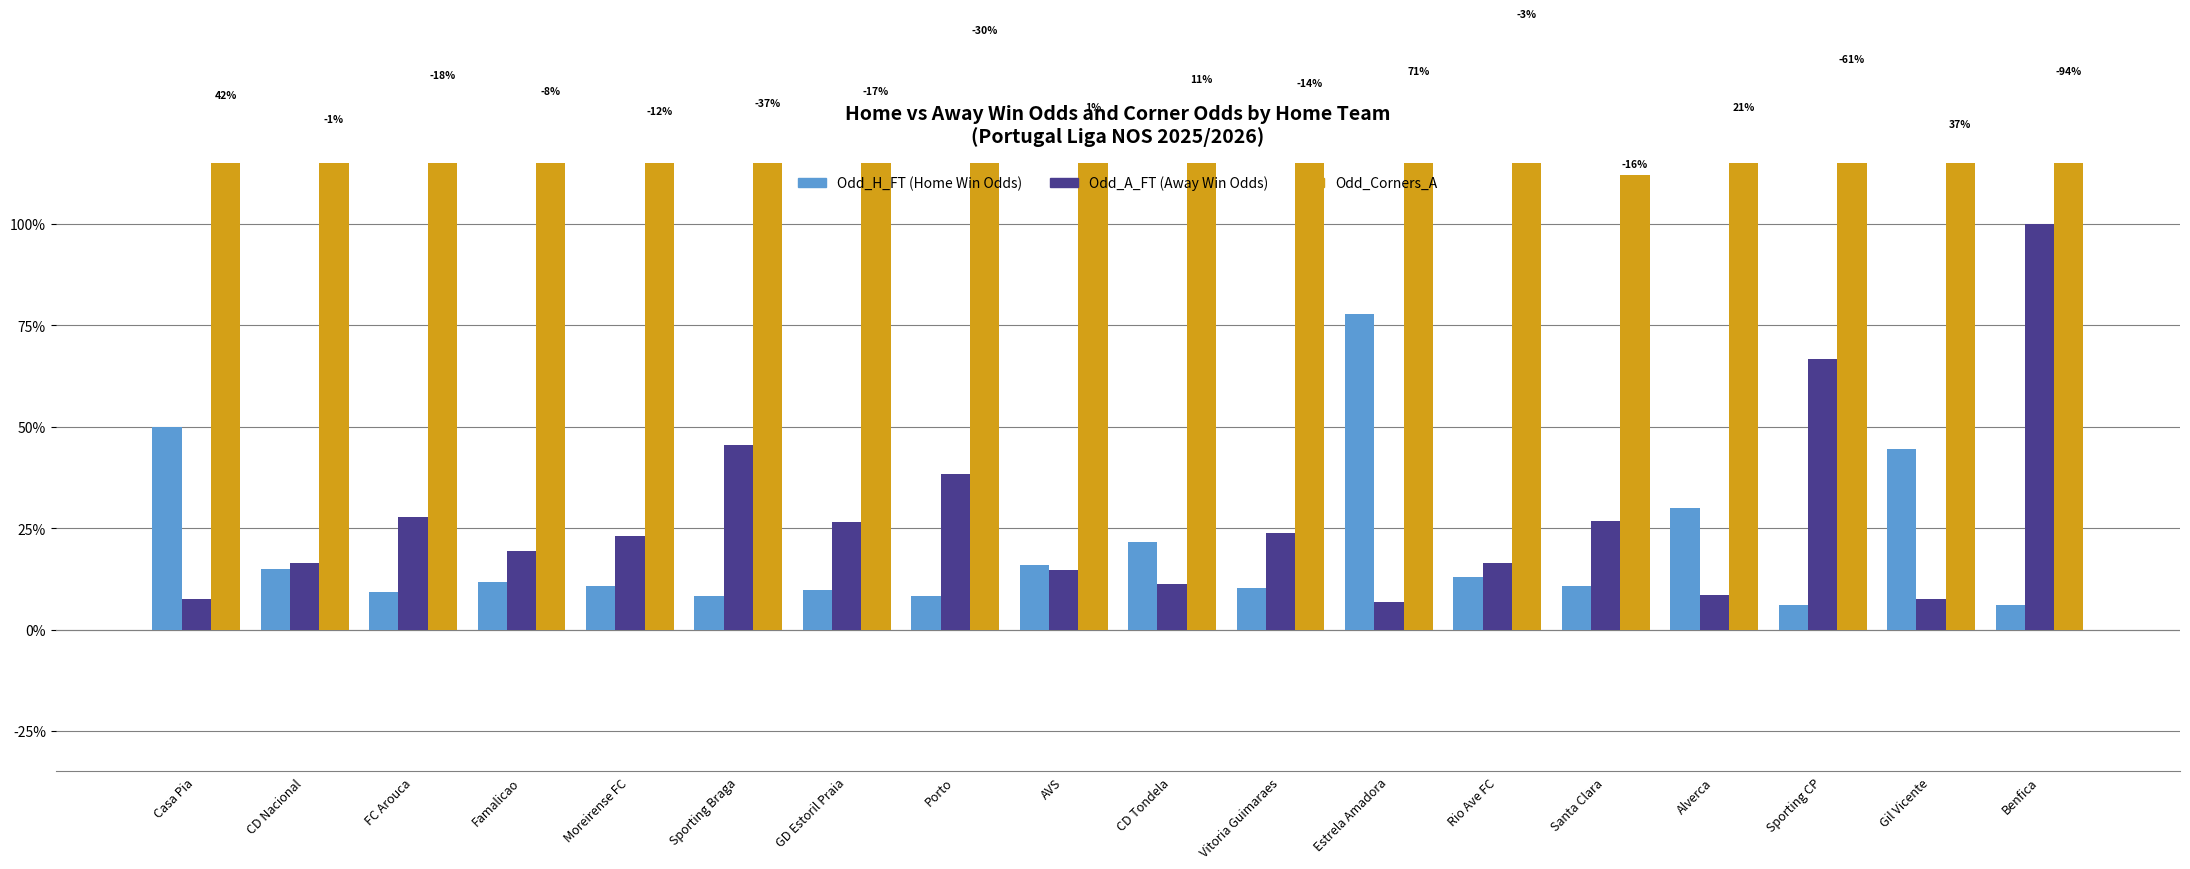

The value of Odd_A_FT (Away Win Odds) at Santa Clara is 0.2. True or false?

False